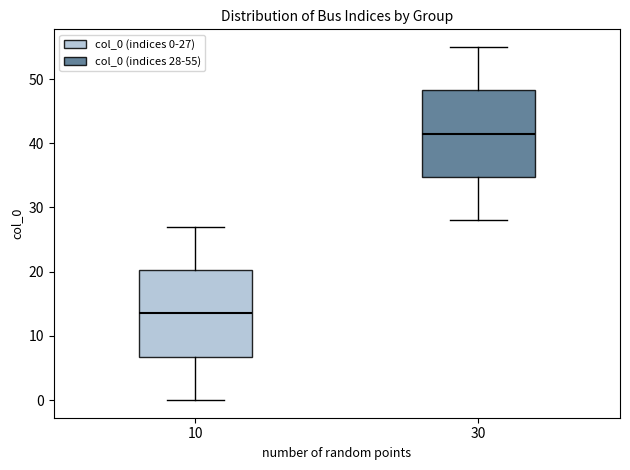

Reading left to right, read every box against the y-axis: the position of its median line, the range the box covers, and the ends of its whiskers. The values are not printed on the chart, so give them approximately, as read against the axis.

10: median 14, box 7 to 20, whiskers 0 to 27
30: median 42, box 35 to 48, whiskers 28 to 55